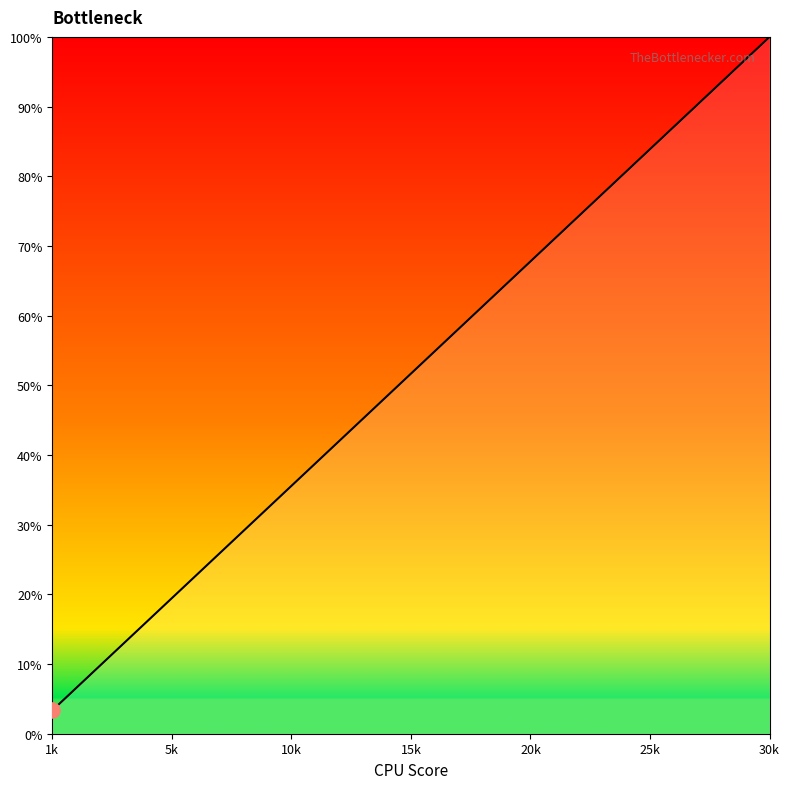

What is the smallest value displayed?

3.3